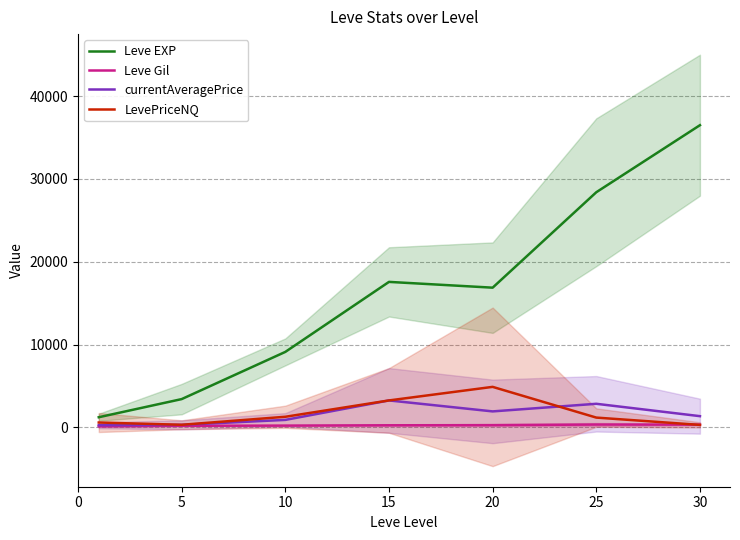

True or false: Leve Gil has a value of 379.2 at 20.

False